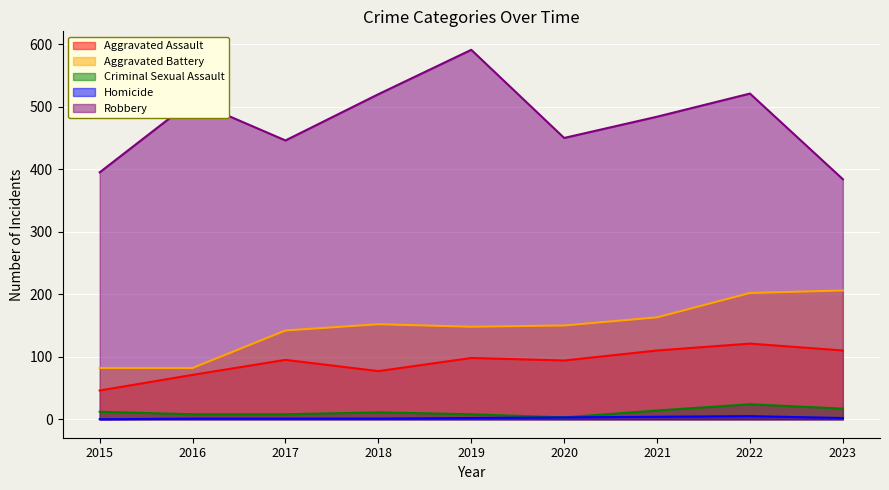

At which category is the sum across all series the highest?

2022